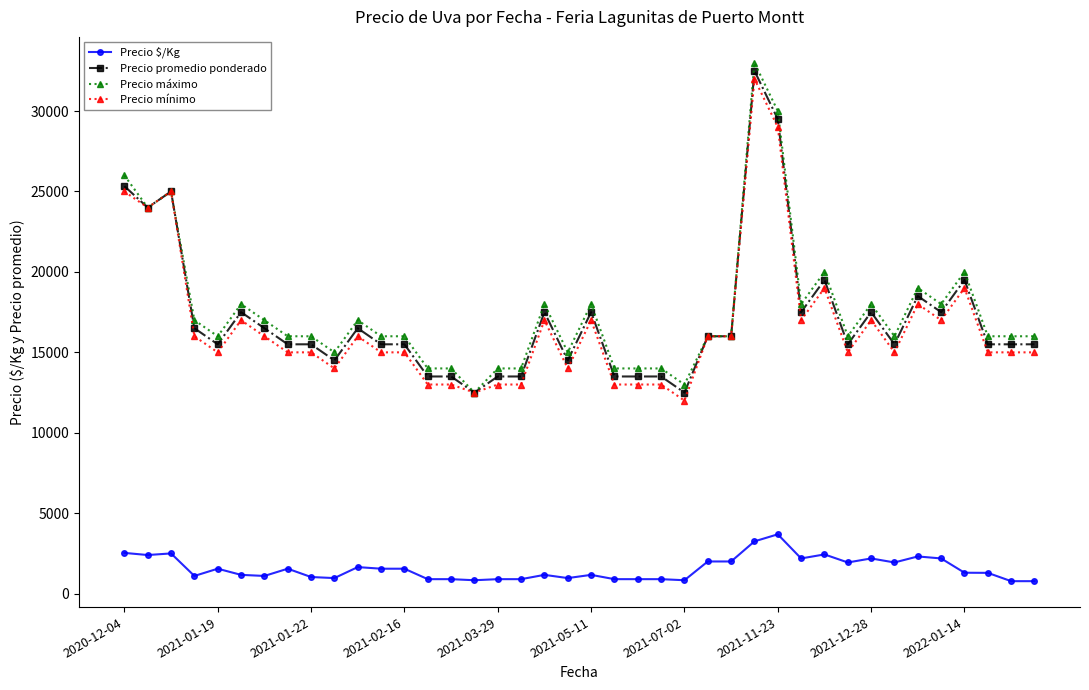

Which series has the largest range (max minus min)?

Precio máximo